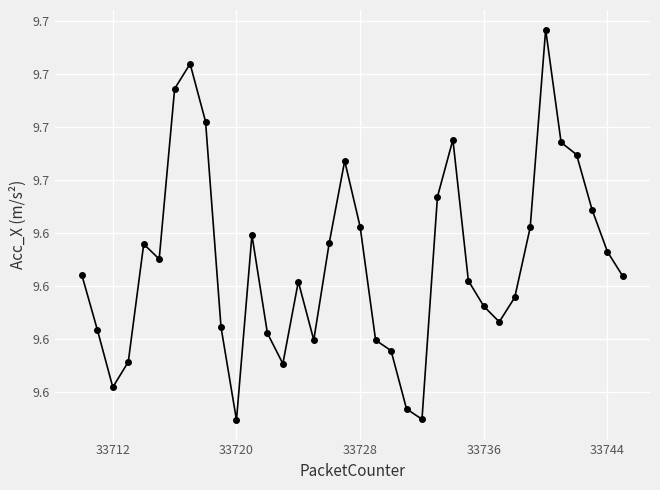

Does the chart display data point markers on the line(s)?

Yes